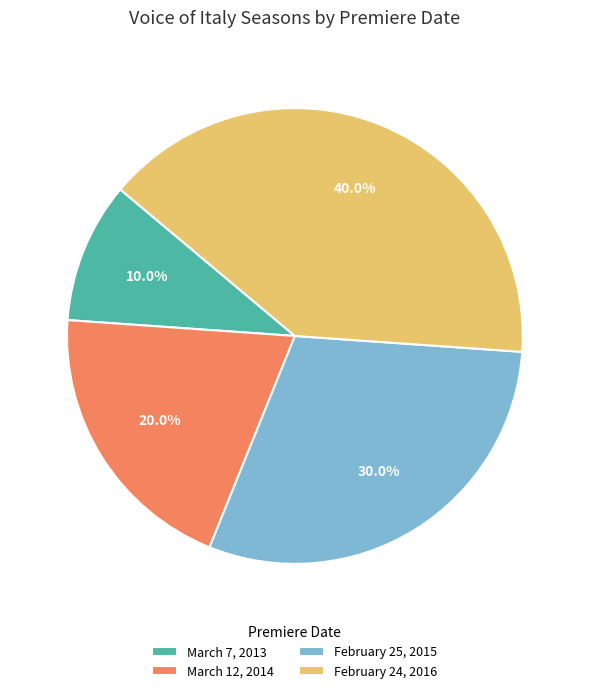

To the nearest percent, what is the difference between the February 24, 2016 and March 12, 2014 slice percentages?

20%